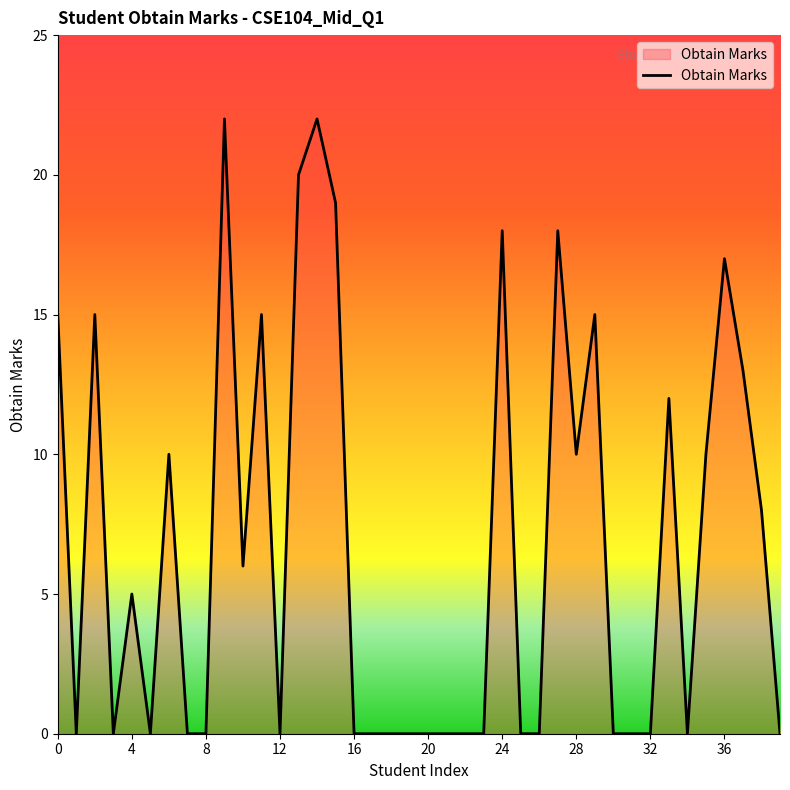

What is the maximum value shown in the chart?

22